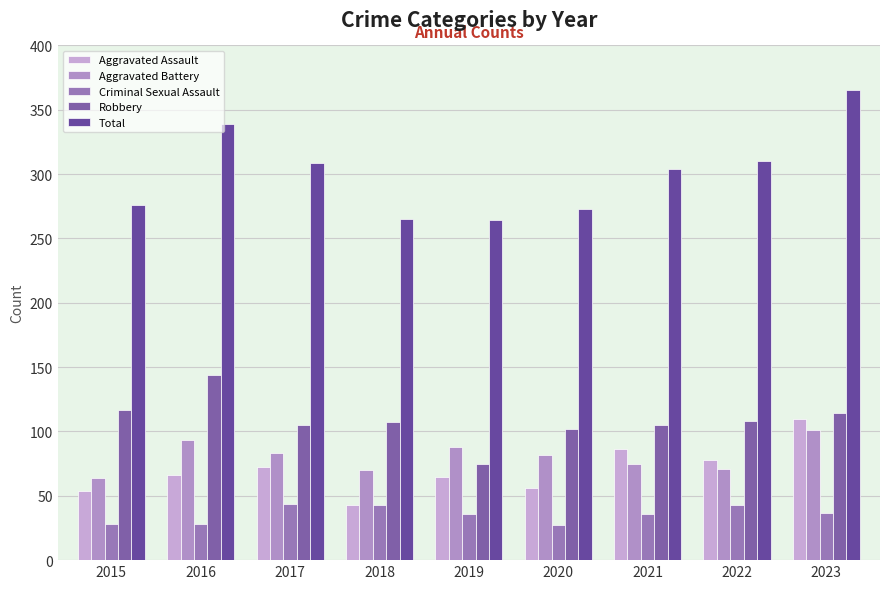

What is the difference between the second highest and second lowest values in the Criminal Sexual Assault series?

15